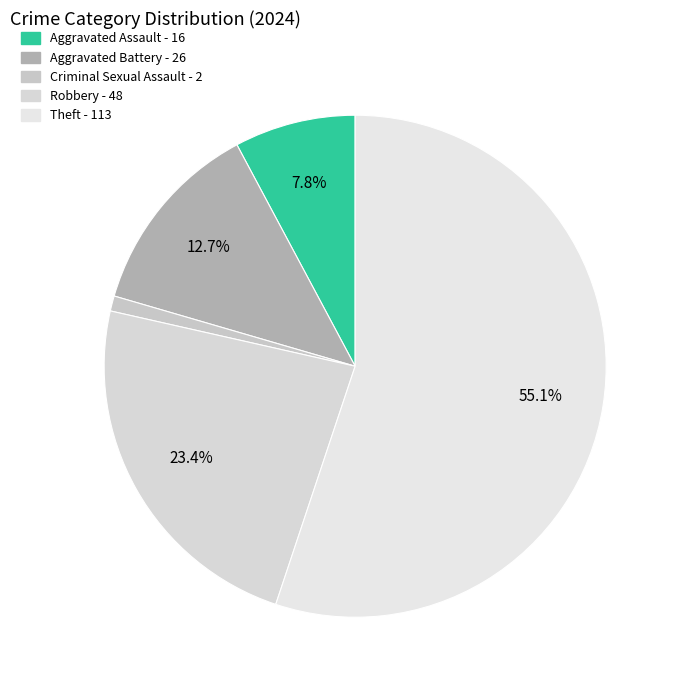

The Criminal Sexual Assault slice represents 11% of the pie. True or false?

False